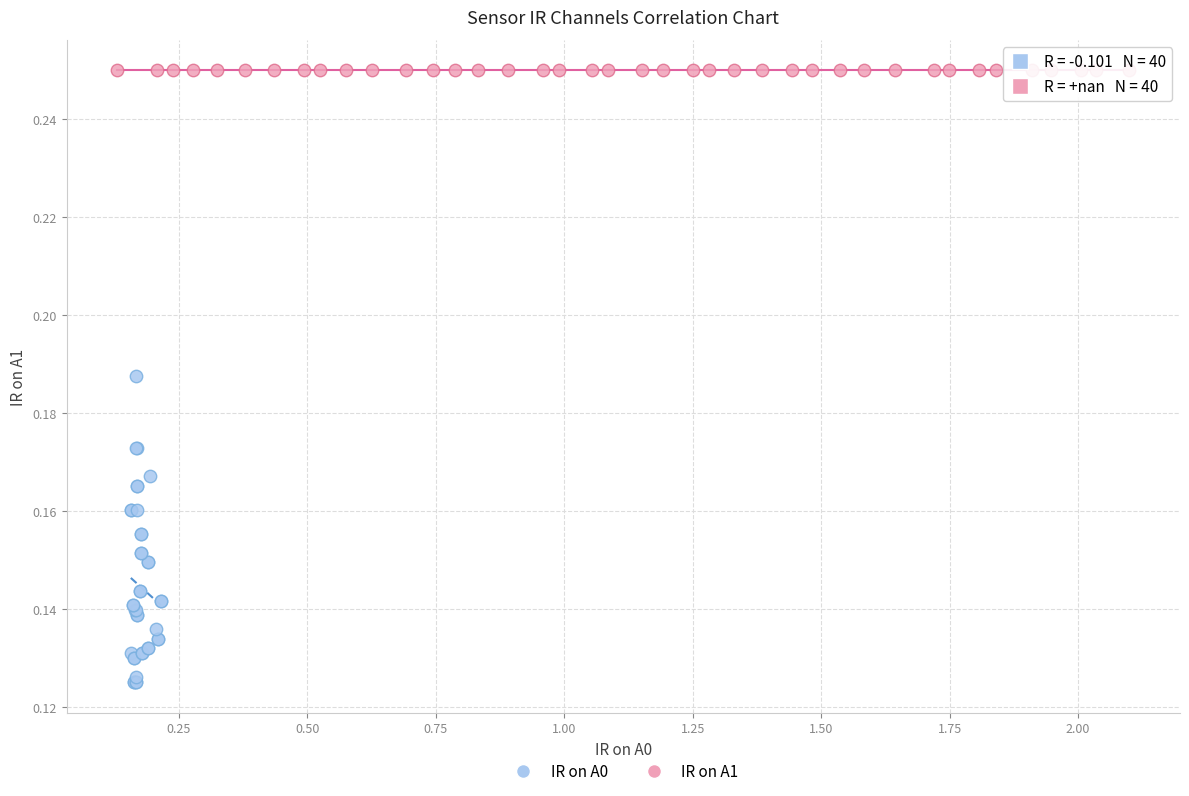

Which series contains the highest Y value?

IR on A1